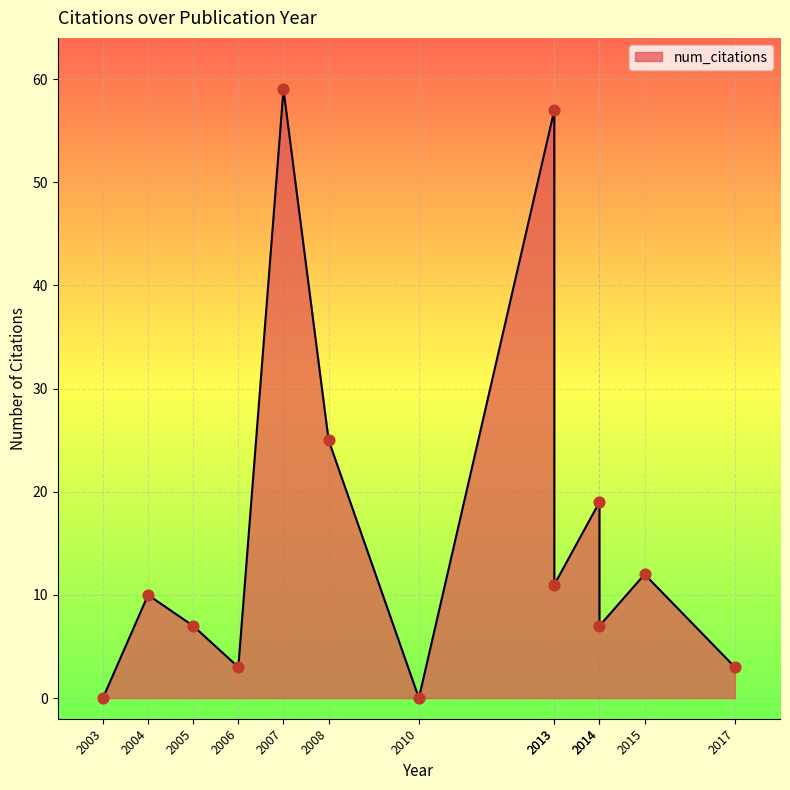

What is the ratio of the value at 2014 to the value at 2017?

6.3